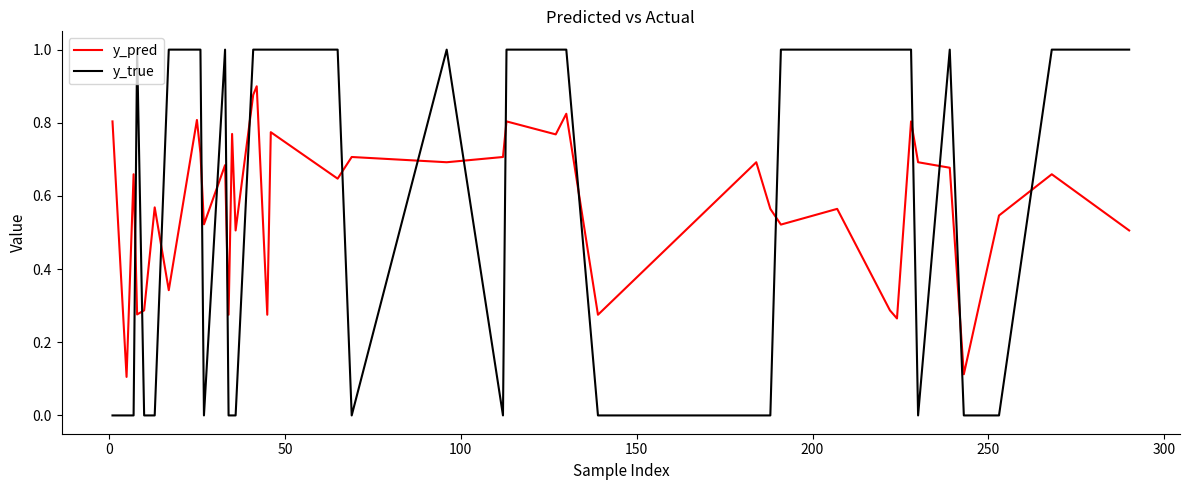

Count the number of categories in the chart.

40